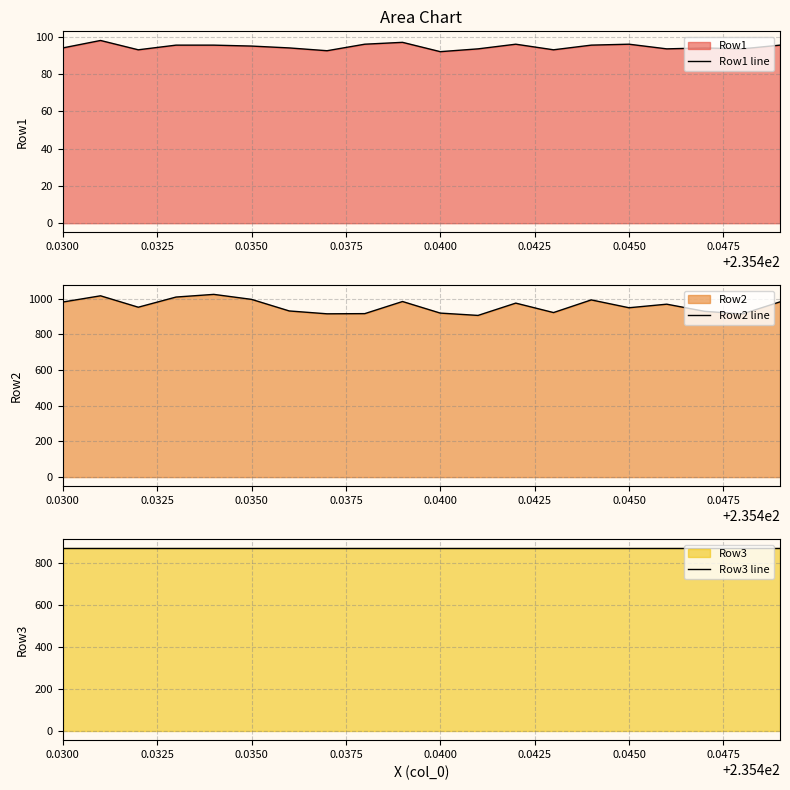

What is the lowest value of the Row1 line series?

92.0